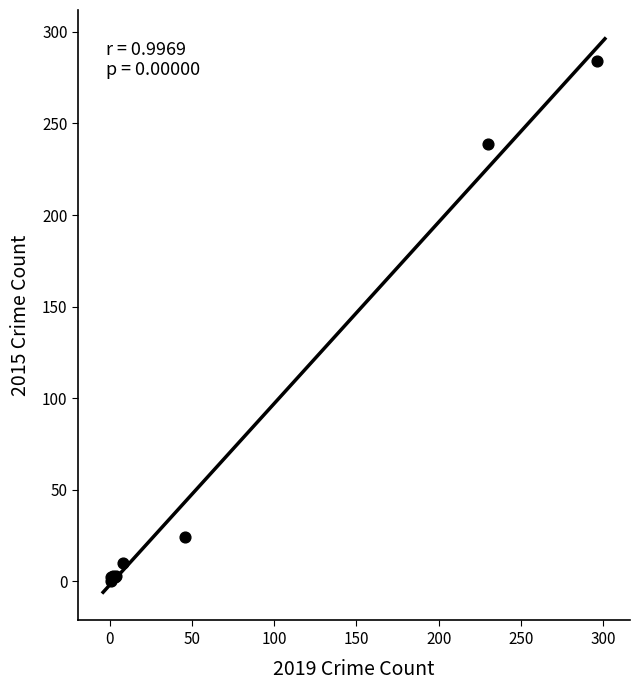

What Y value in the scatter plot is closest to 142?

239